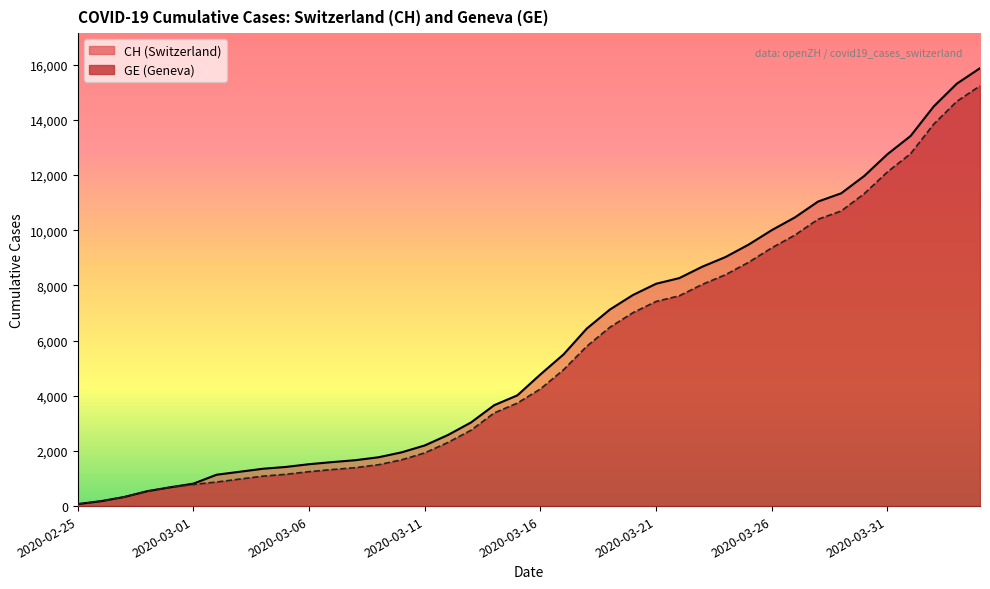

True or false: CH and GE cross at least once.

False